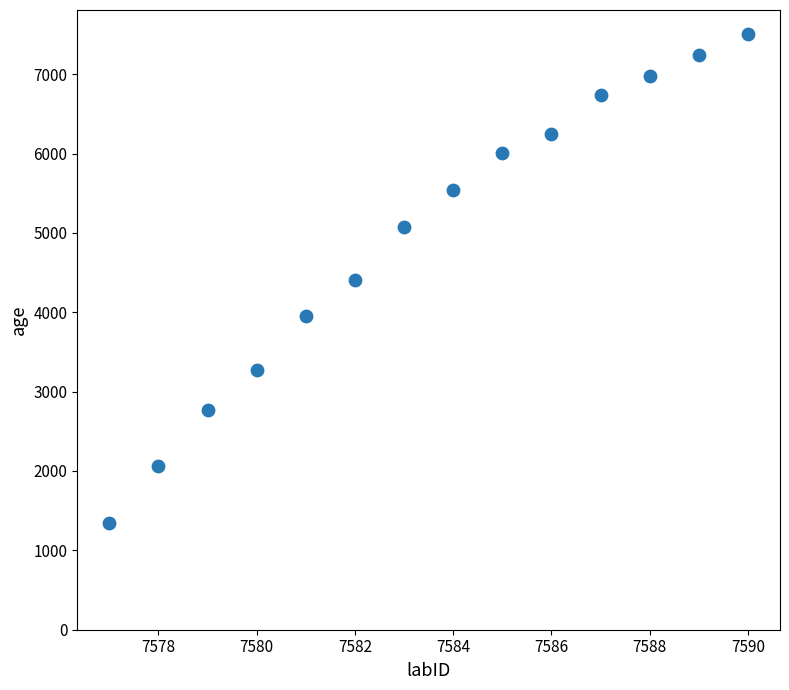

What is the range of X values (max minus min)?

13